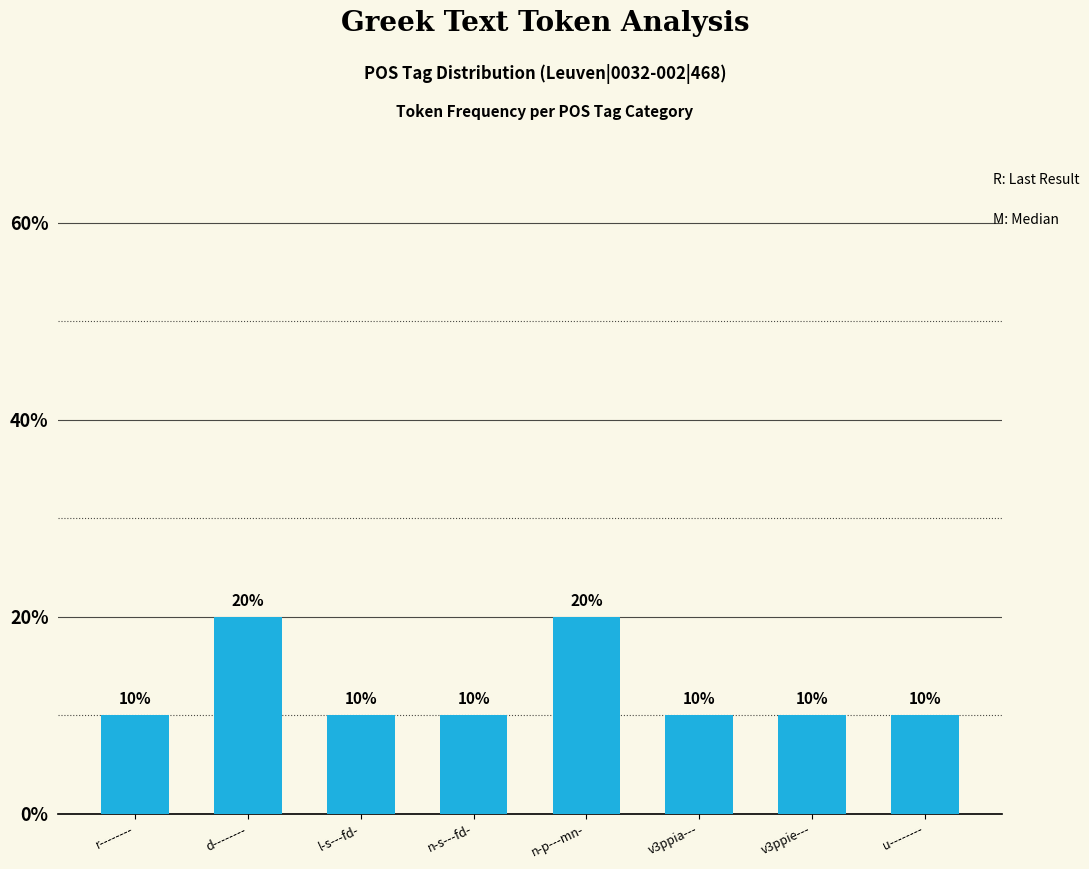

What is the change in value from n-s---fd- to n-p---mn-?

+10